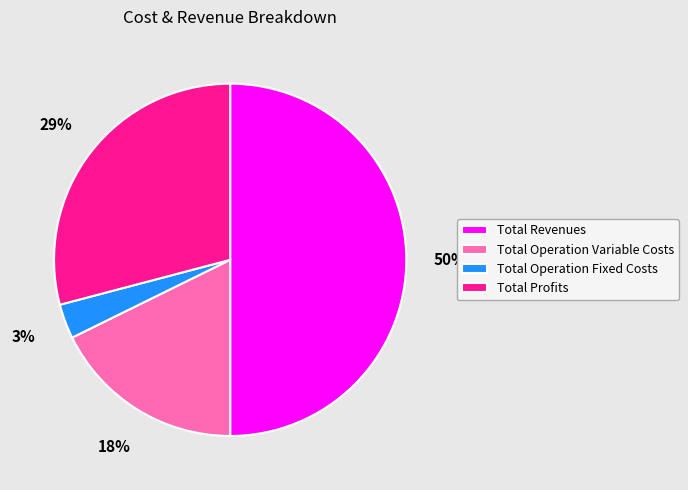

Does Total Operation Fixed Costs account for over 50% of the chart?

No